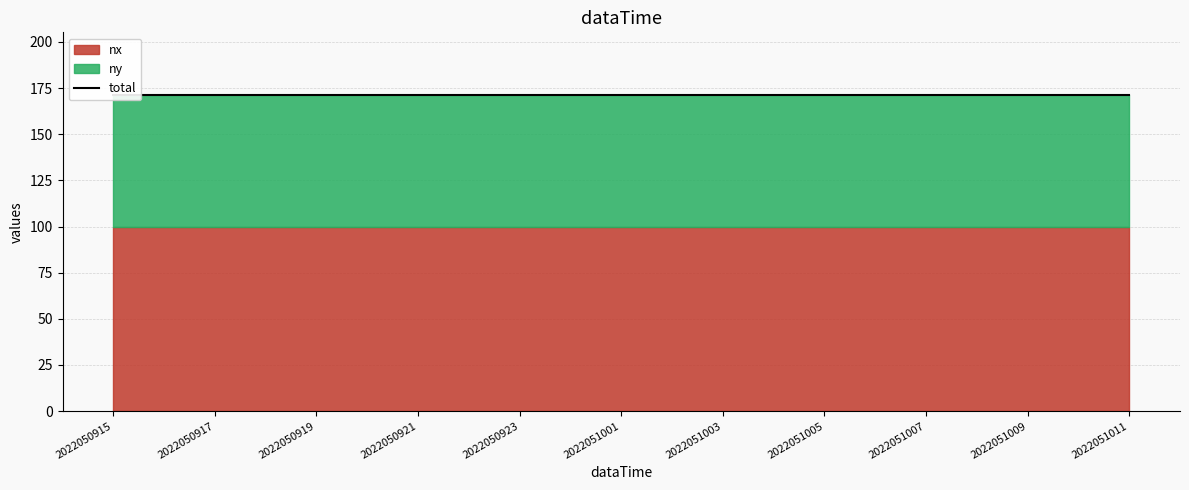

Is it true that nx equals 100 at 2022051010?

True